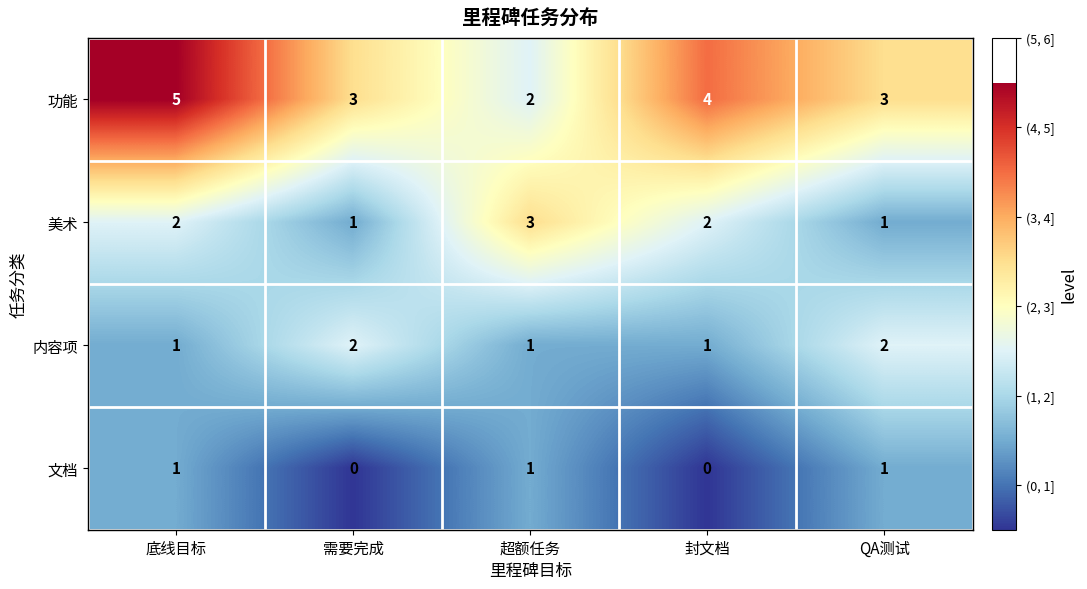

At how many categories does at least one series exceed 2?

5